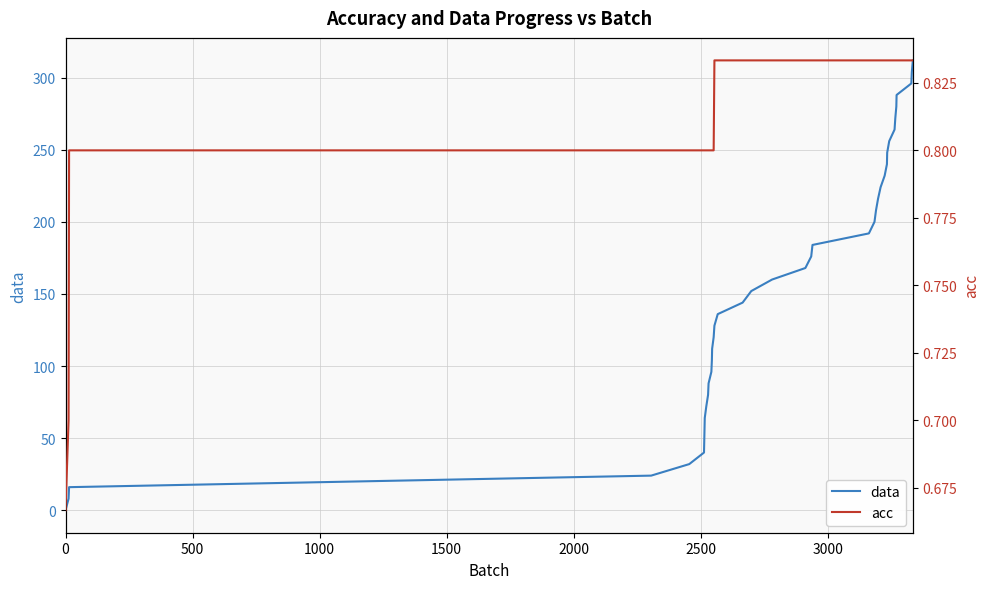

Which series has the largest total across all categories?

data